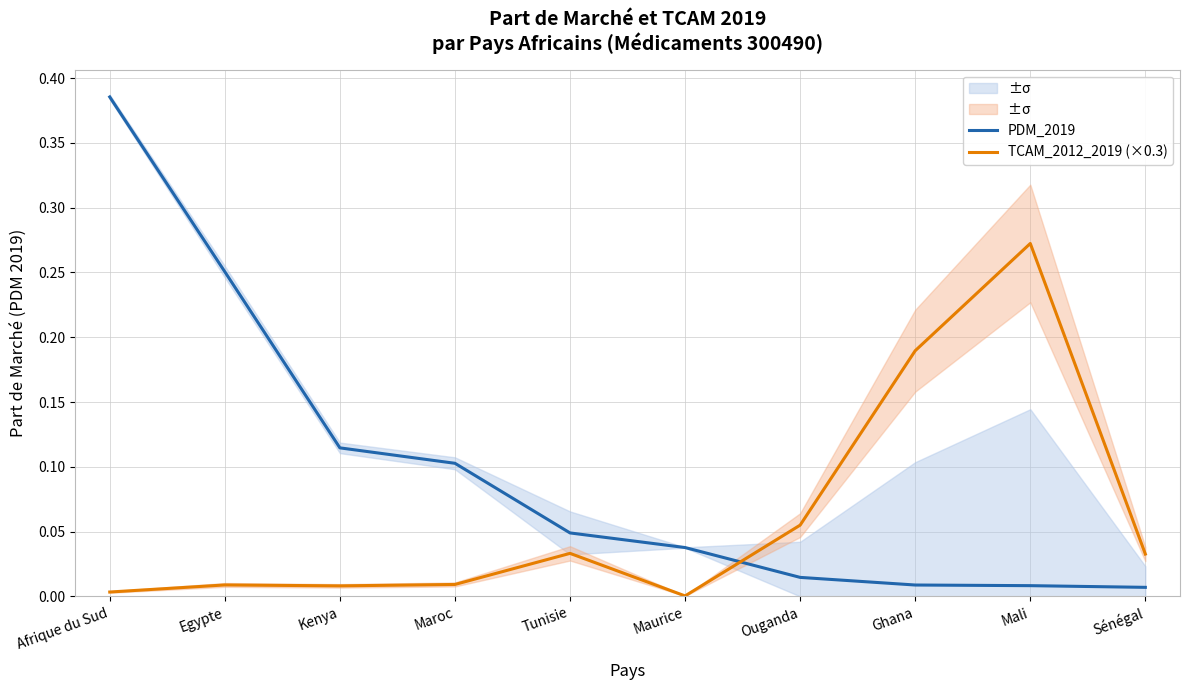

Rank the series at Tunisie from lowest to highest value.

TCAM_2012_2019 (×0.3), PDM_2019